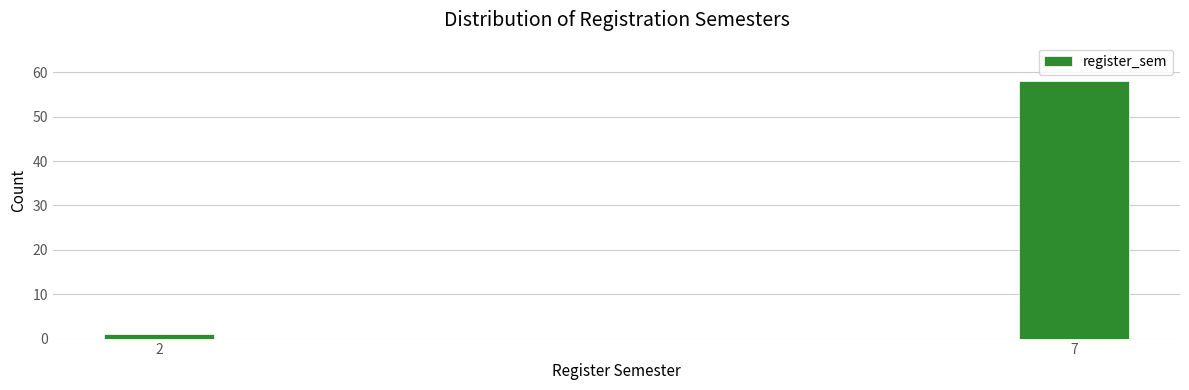

Reading left to right, extract all data points from this chart.

1	58